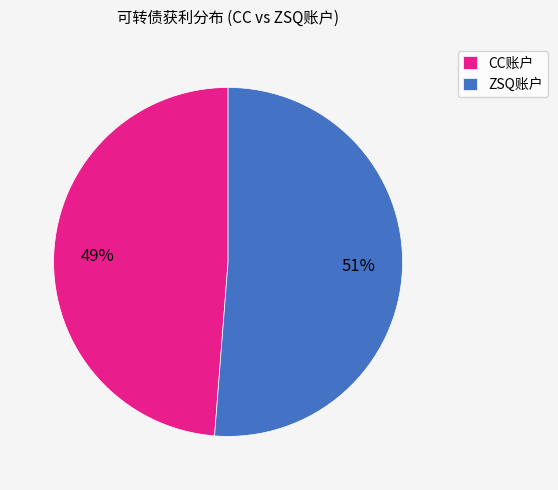

Is it true that CC账户 is 49% of the pie?

True